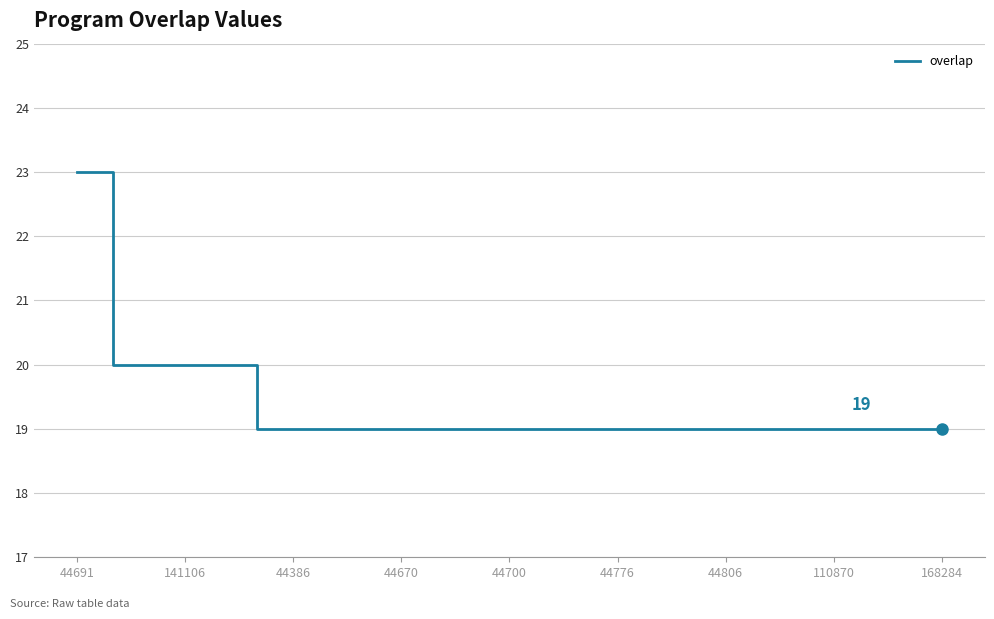

What is the maximum value shown in the chart?

23